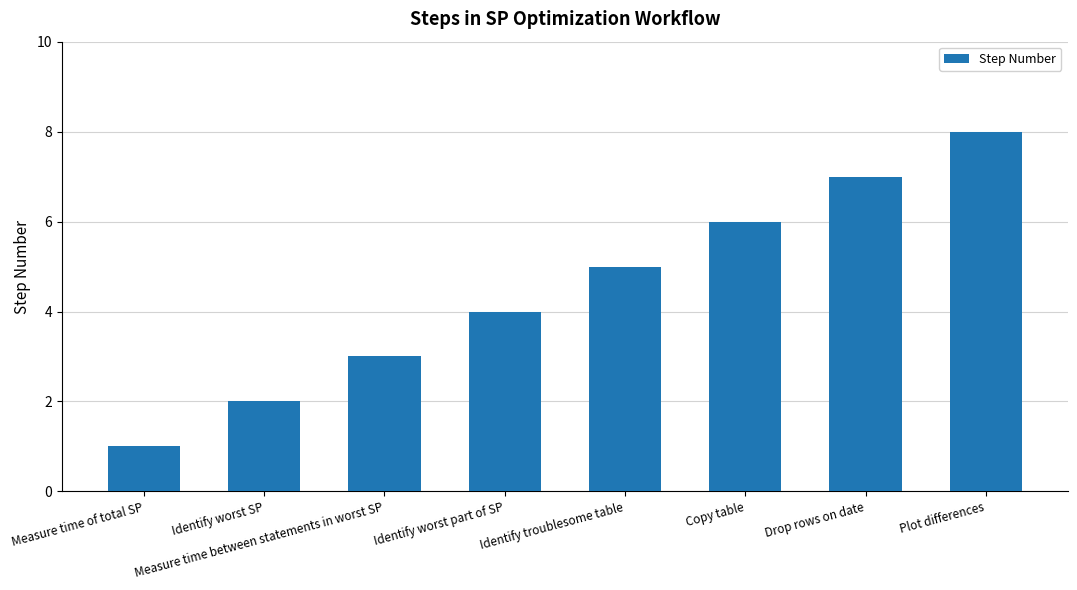

Which category has the highest value across all series?

Plot differences